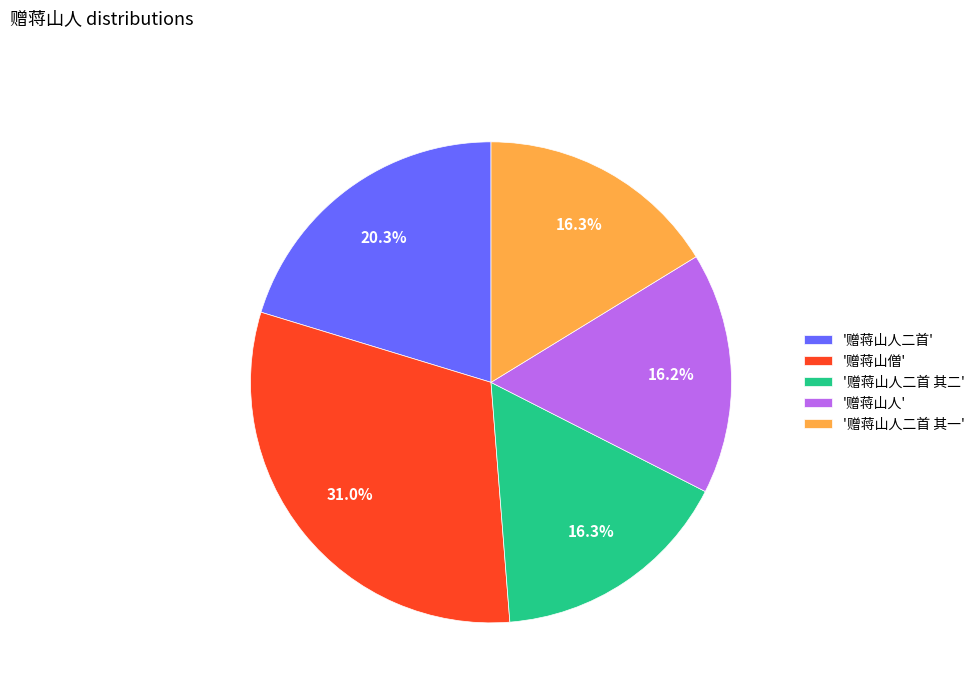

How many slices are in this pie chart?

5